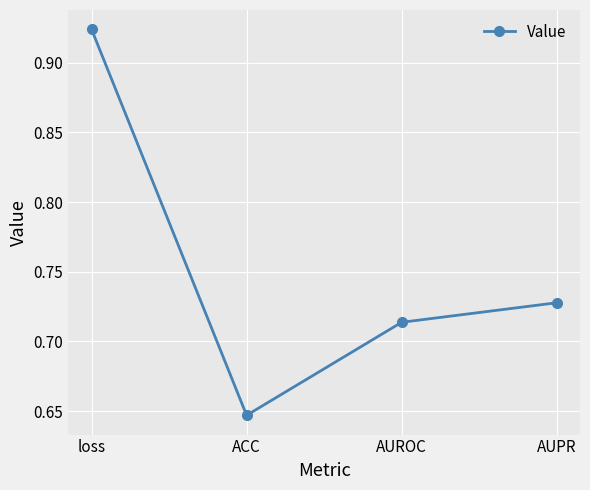

What position from the left is AUROC?

3